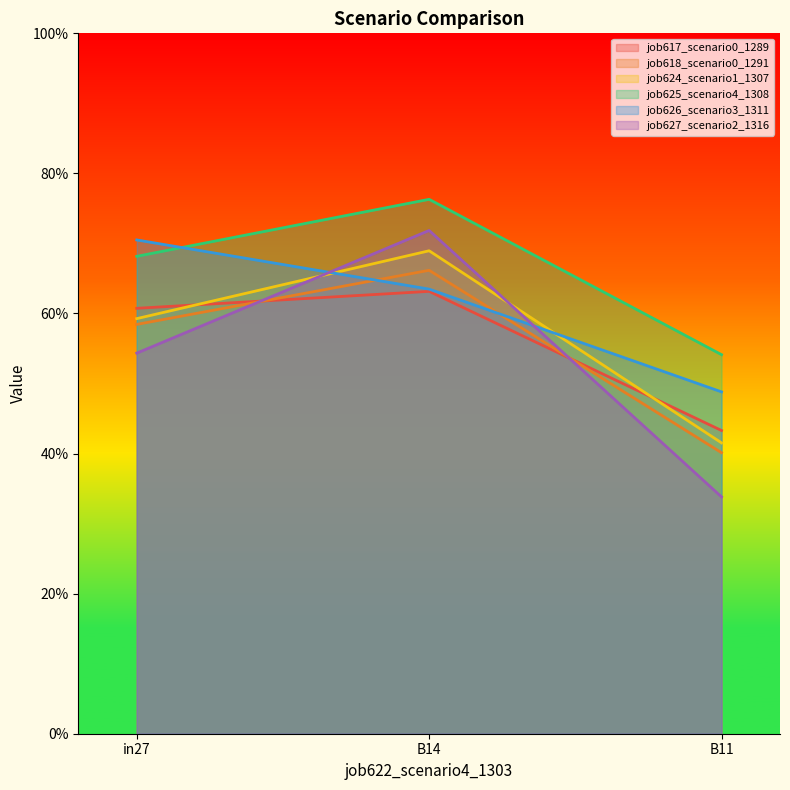

Reading left to right, transcribe all the data shown in this chart.

job617_scenario0_1289: 0.6	0.6	0.4
job618_scenario0_1291: 0.6	0.7	0.4
job624_scenario1_1307: 0.6	0.7	0.4
job625_scenario4_1308: 0.7	0.8	0.5
job626_scenario3_1311: 0.7	0.6	0.5
job627_scenario2_1316: 0.5	0.7	0.3